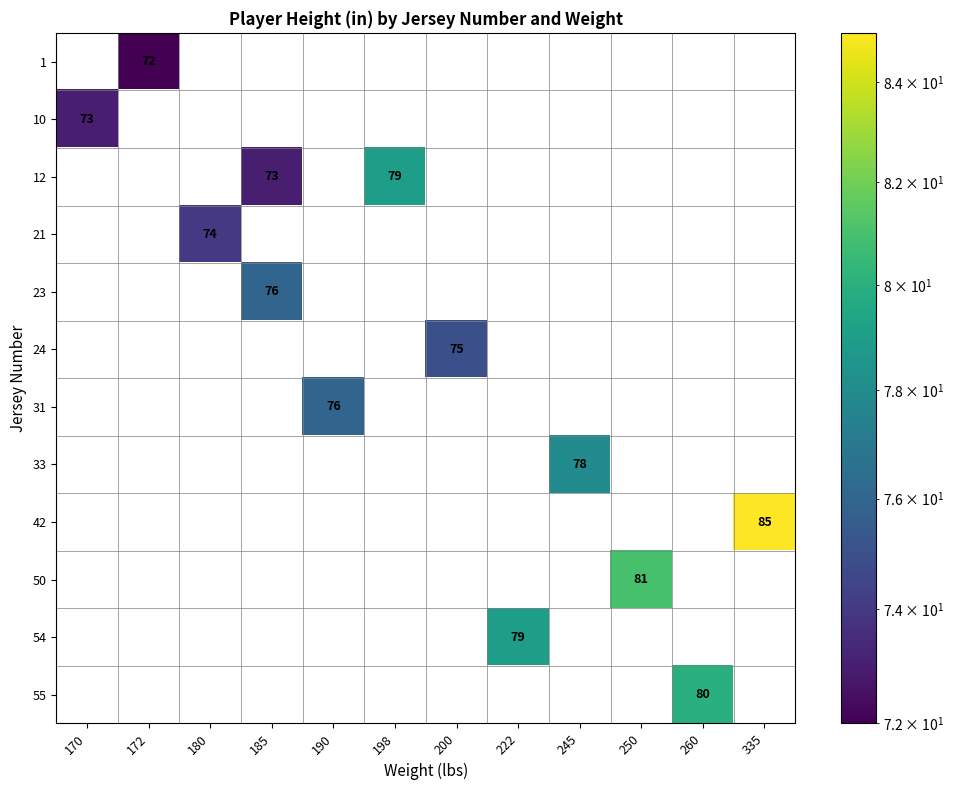

The value of 12 at 200 is 46. True or false?

False